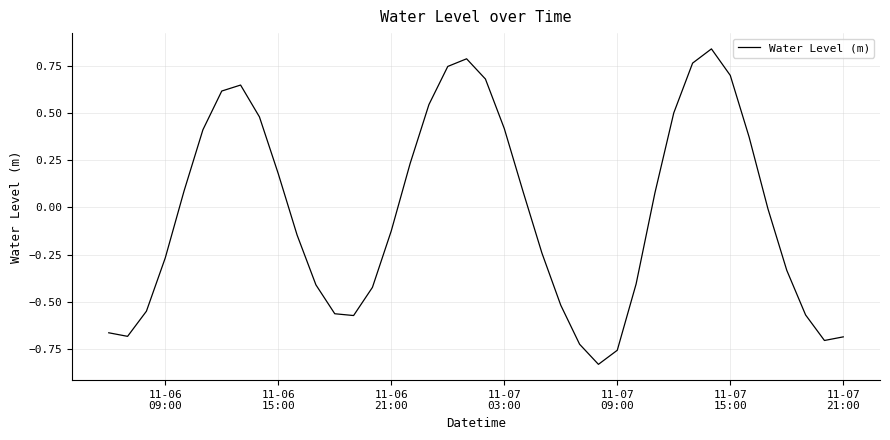

What is the difference between the maximum and minimum values?

1.7